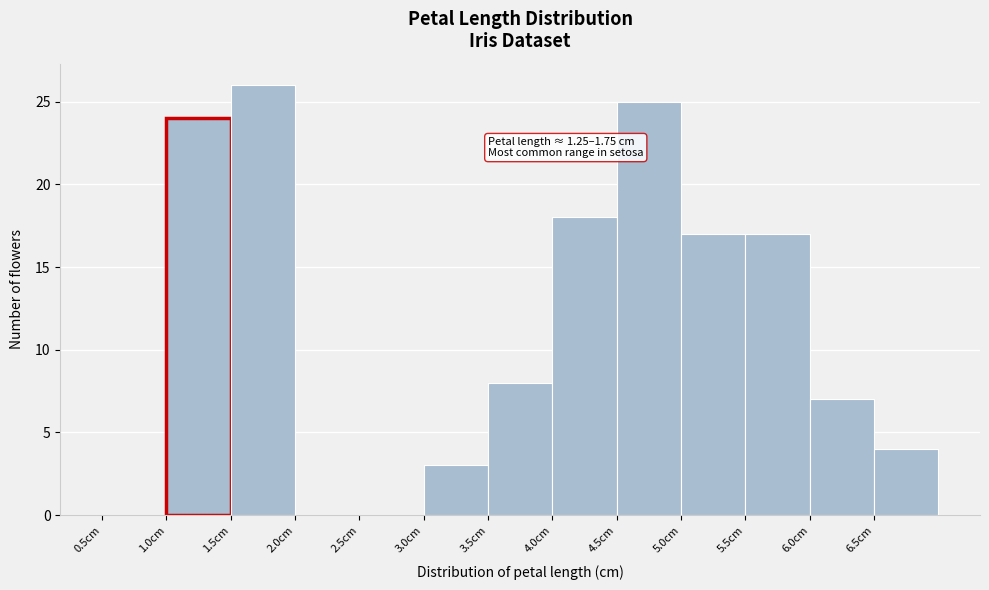

Over which range of the x-axis is the bar tallest?

1.5 to 2.0